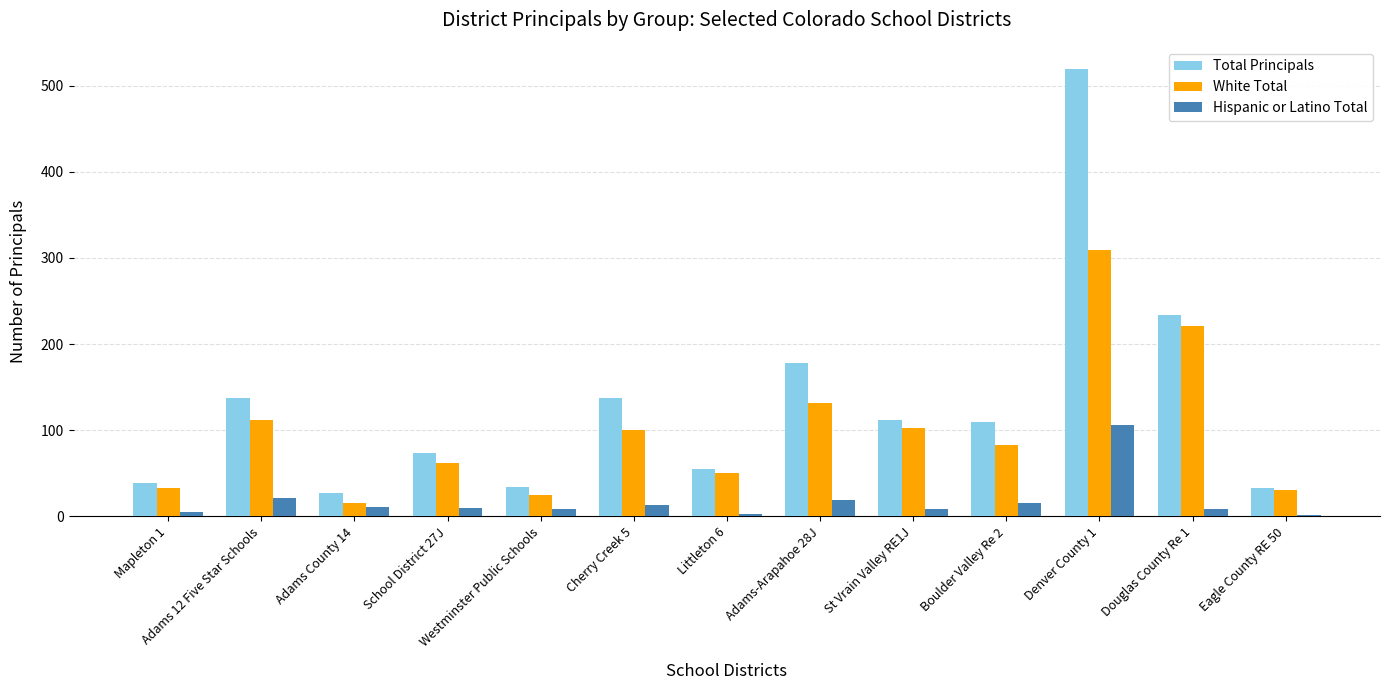

Are the bars grouped side by side (vs. stacked)?

Yes